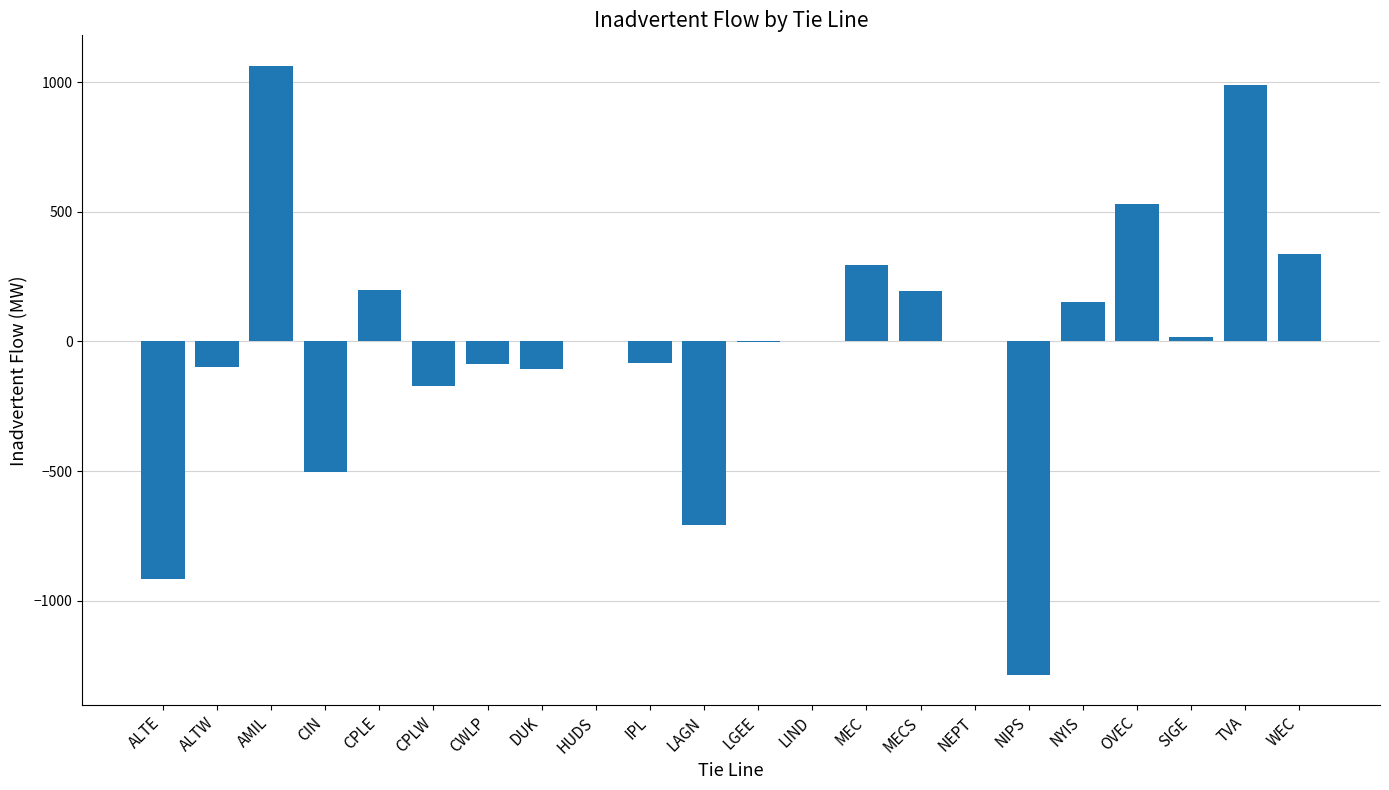

Read the value at AMIL, to the nearest 10.

1060